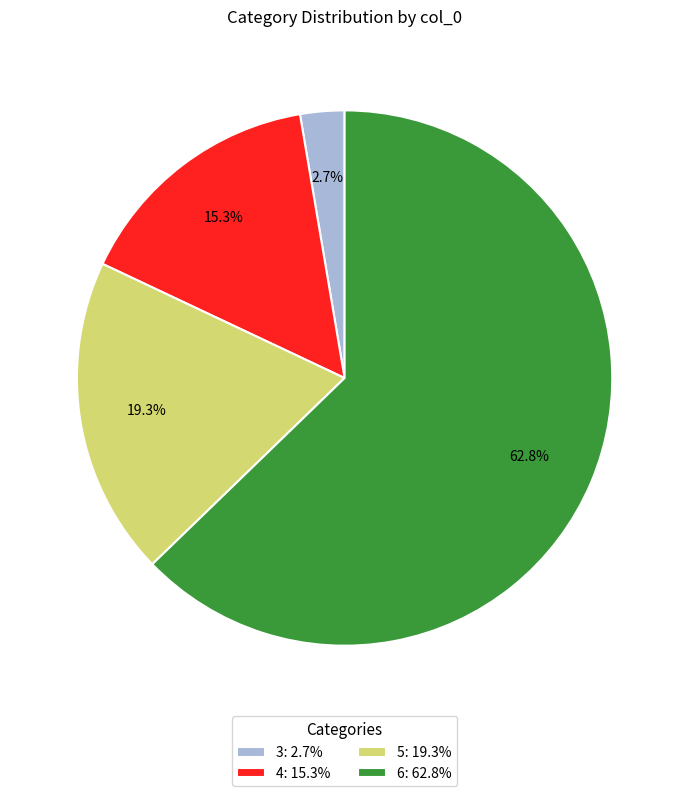

To the nearest percent, what is the difference between the 3 and 4 slice percentages?

13%